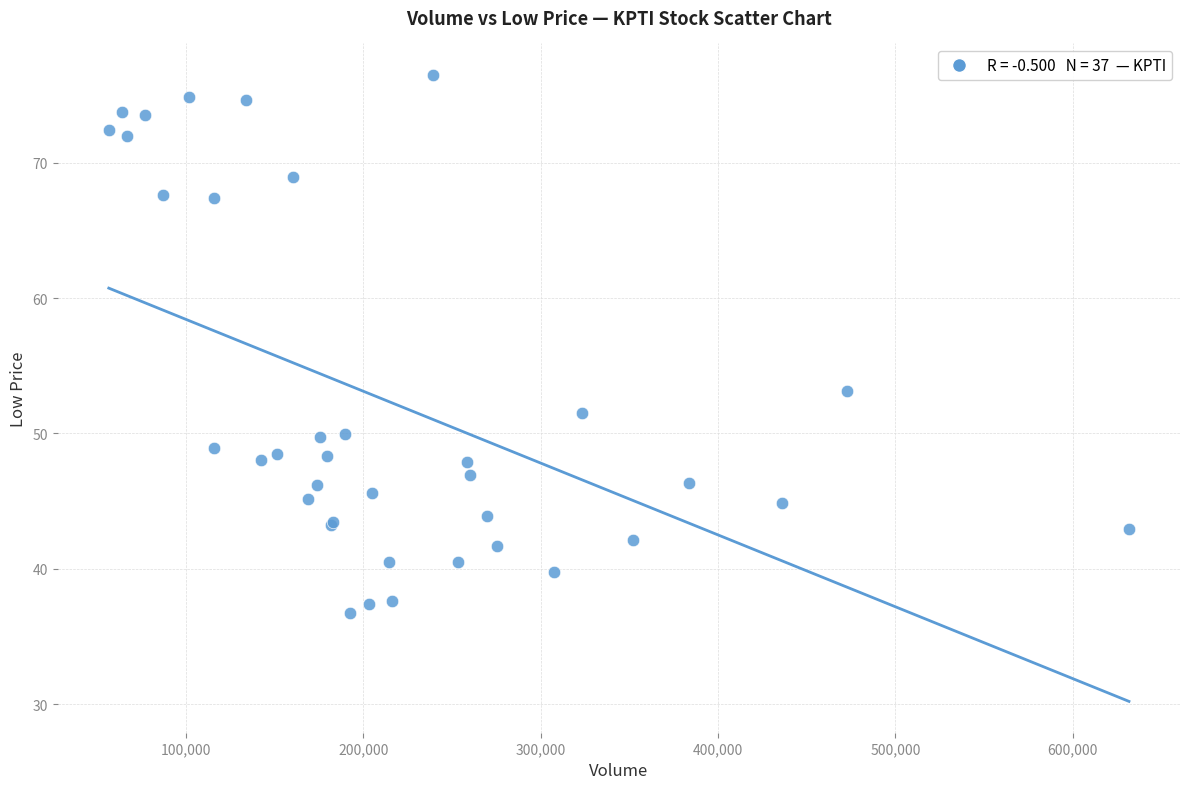

What Y value in the scatter plot is closest to 56?

53.1